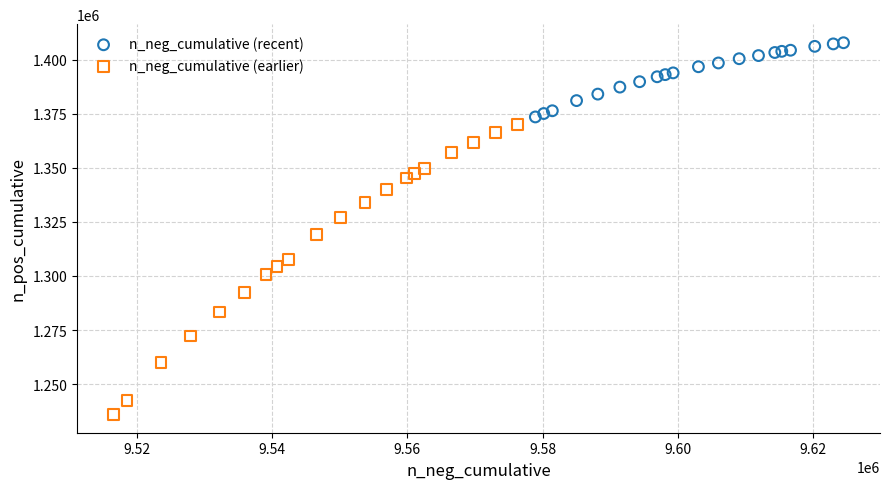

Which series has the largest Y range (max minus min)?

n_neg_cumulative (earlier)